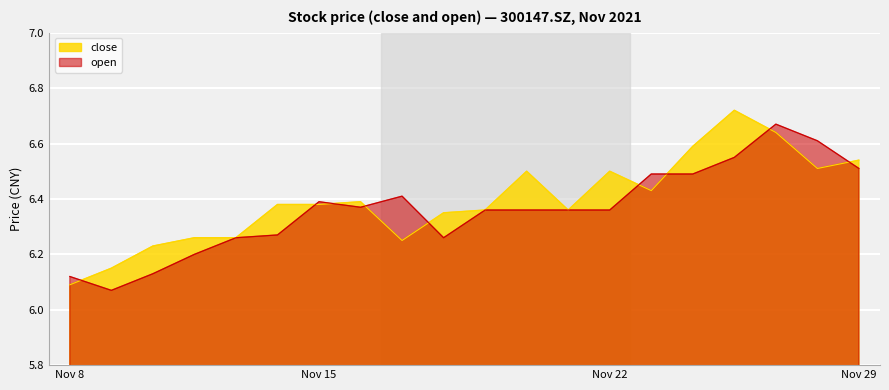

The value of close at 20211118 is 6.2. True or false?

True